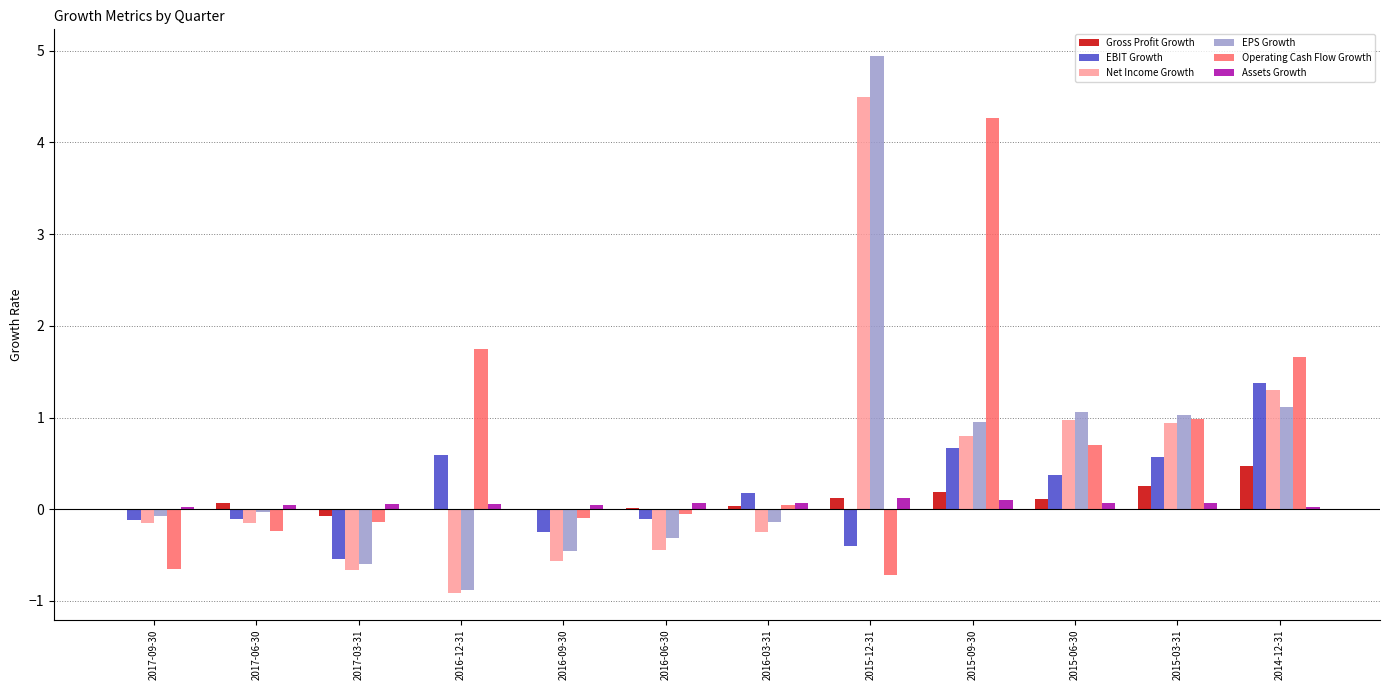

Are the bars grouped side by side (vs. stacked)?

Yes